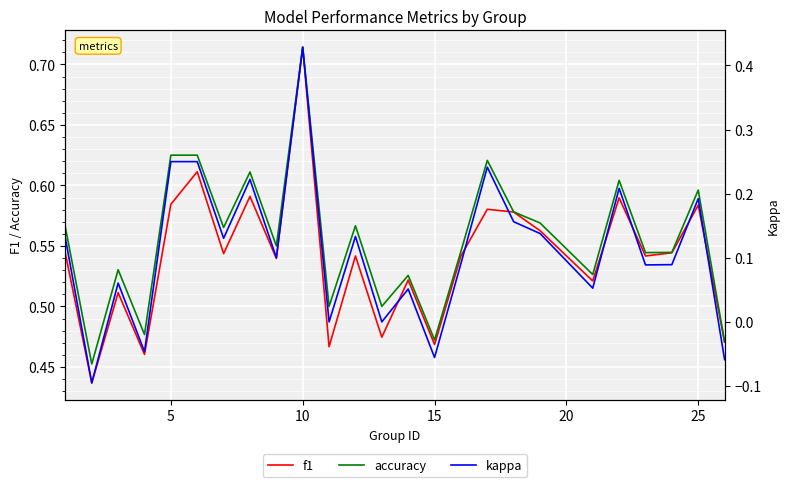

Which series has the largest total across all categories?

accuracy